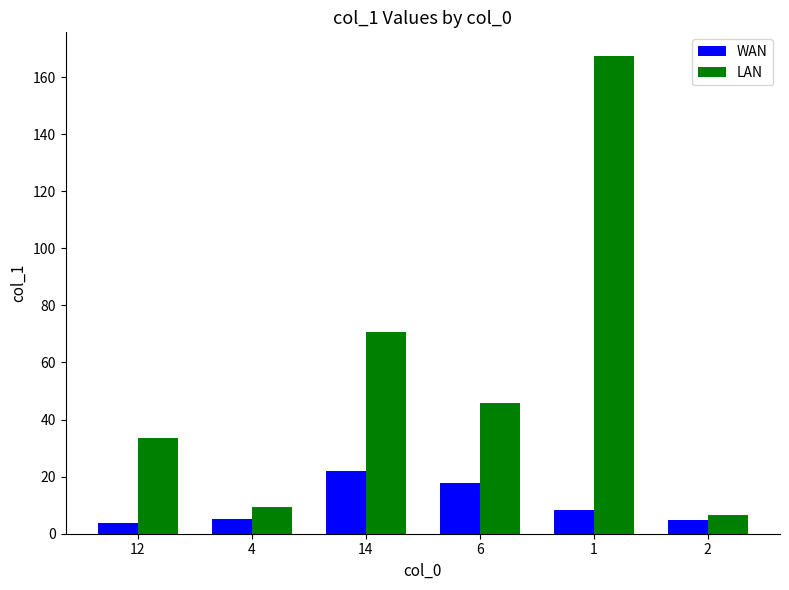

At which category is the sum across all series the highest?

1